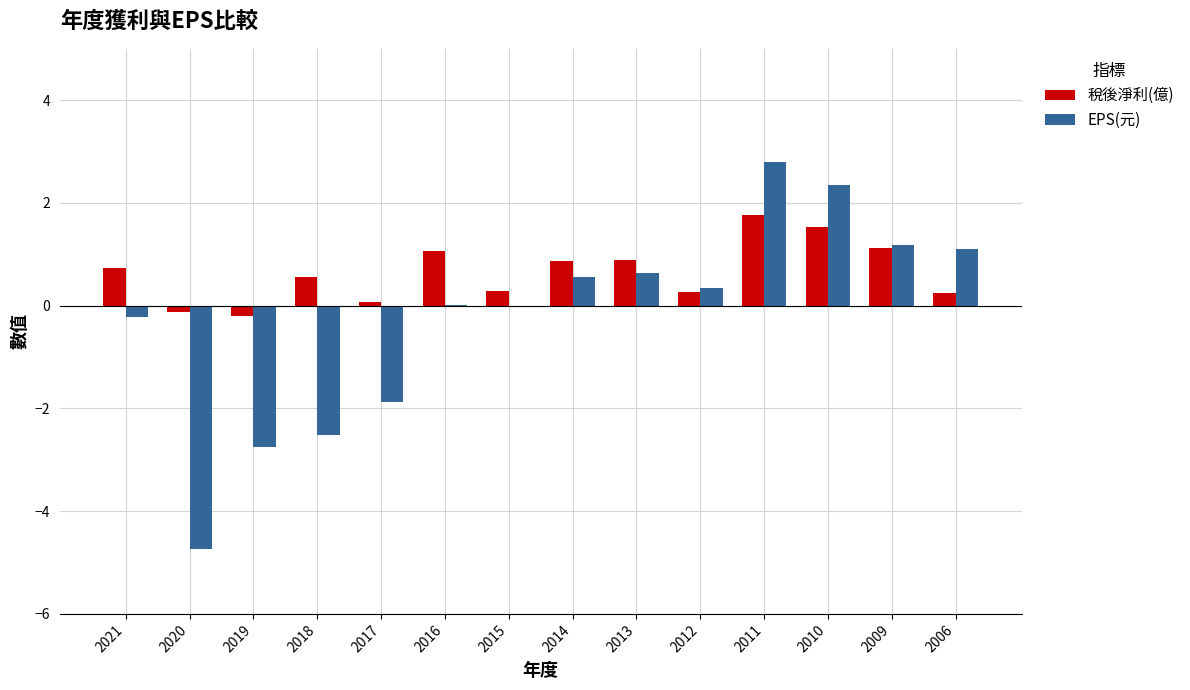

What is the sum of all 稅後淨利(億) values?

9.1